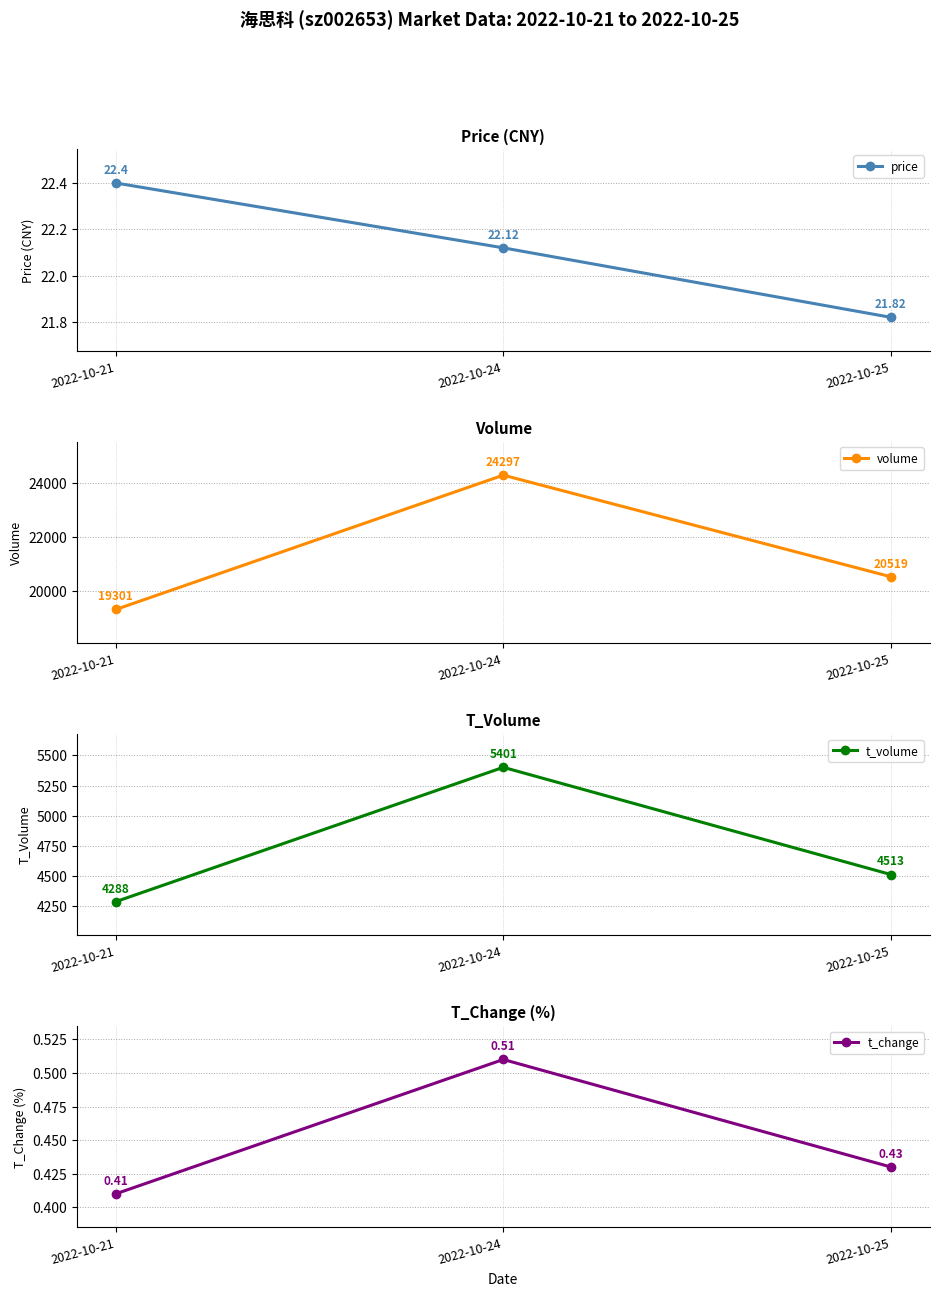

What is the average value of the t_volume series?

4734